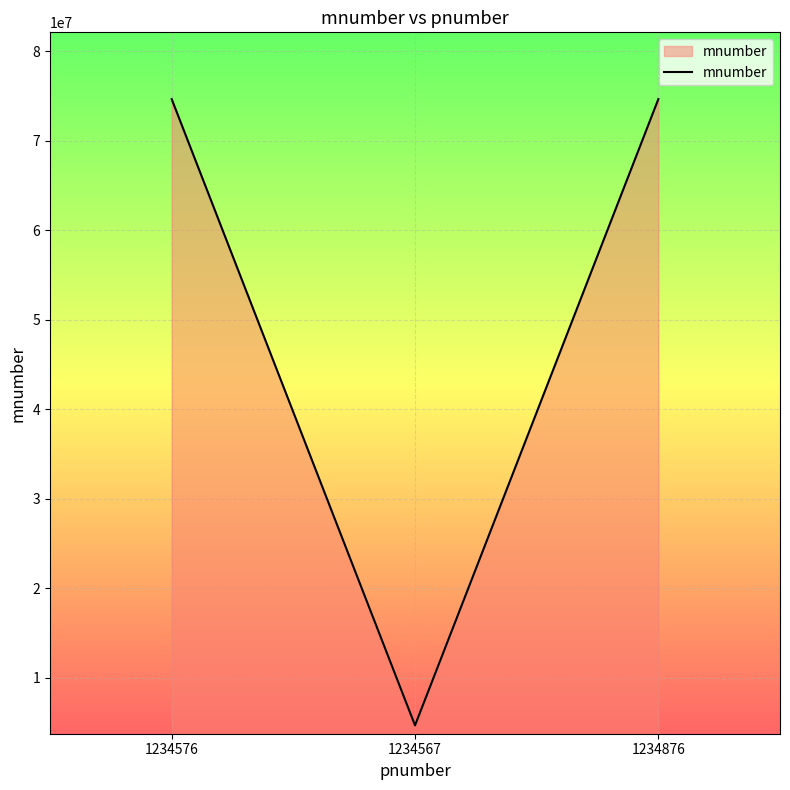

How many lines are shown in the chart?

1